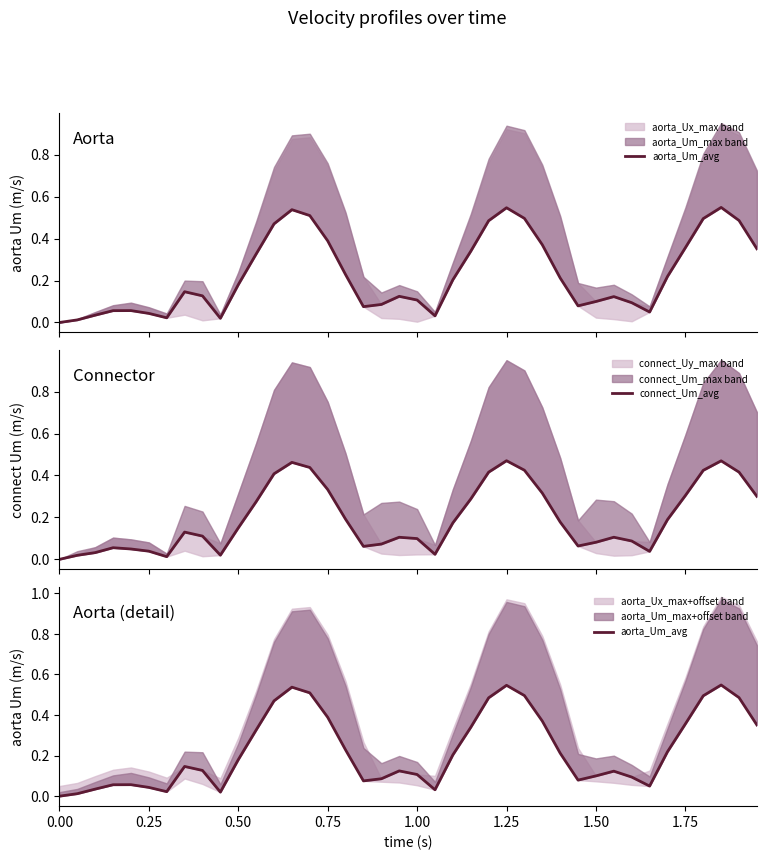

The aorta_Um_avg series shows 0.3 at 0.00. True or false?

False